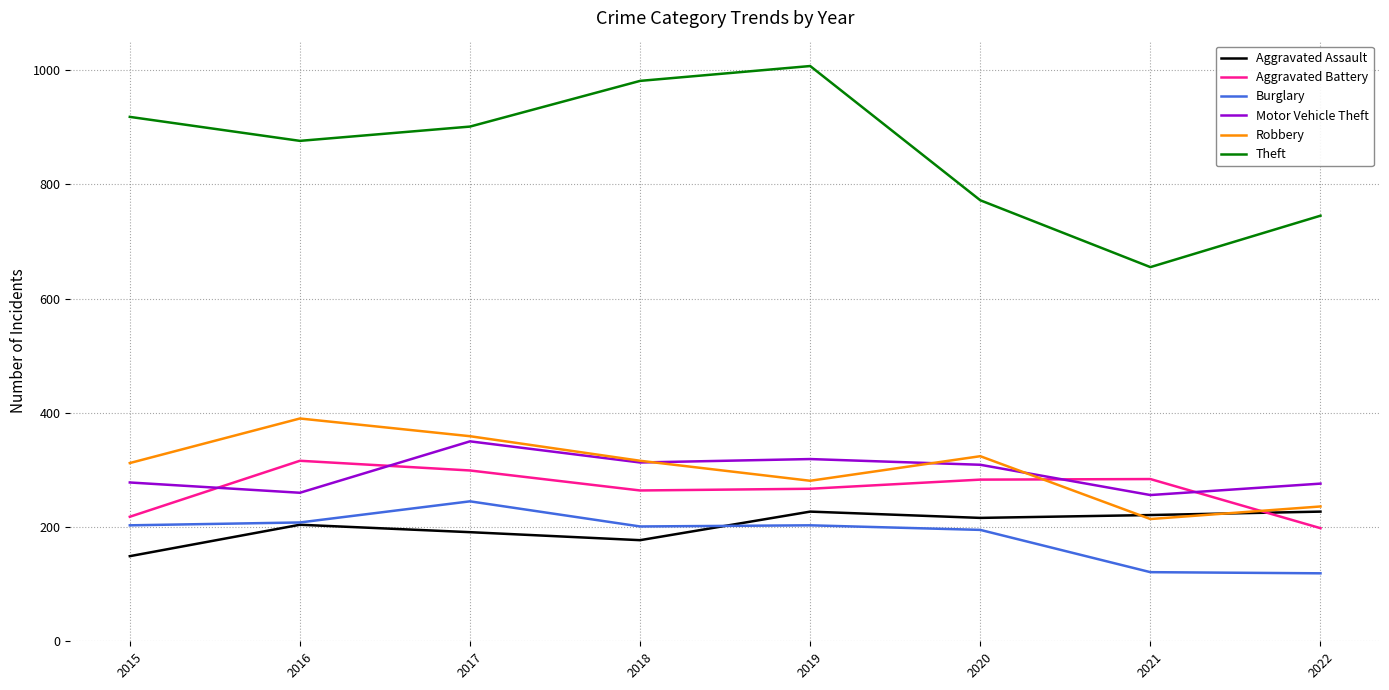

True or false: Motor Vehicle Theft and Aggravated Assault intersect in this chart.

False